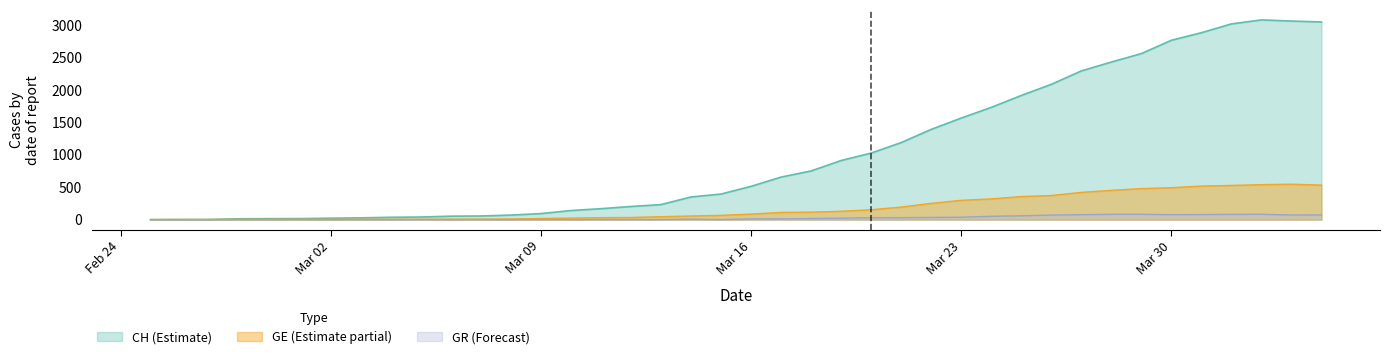

What is the greatest value displayed?

3086